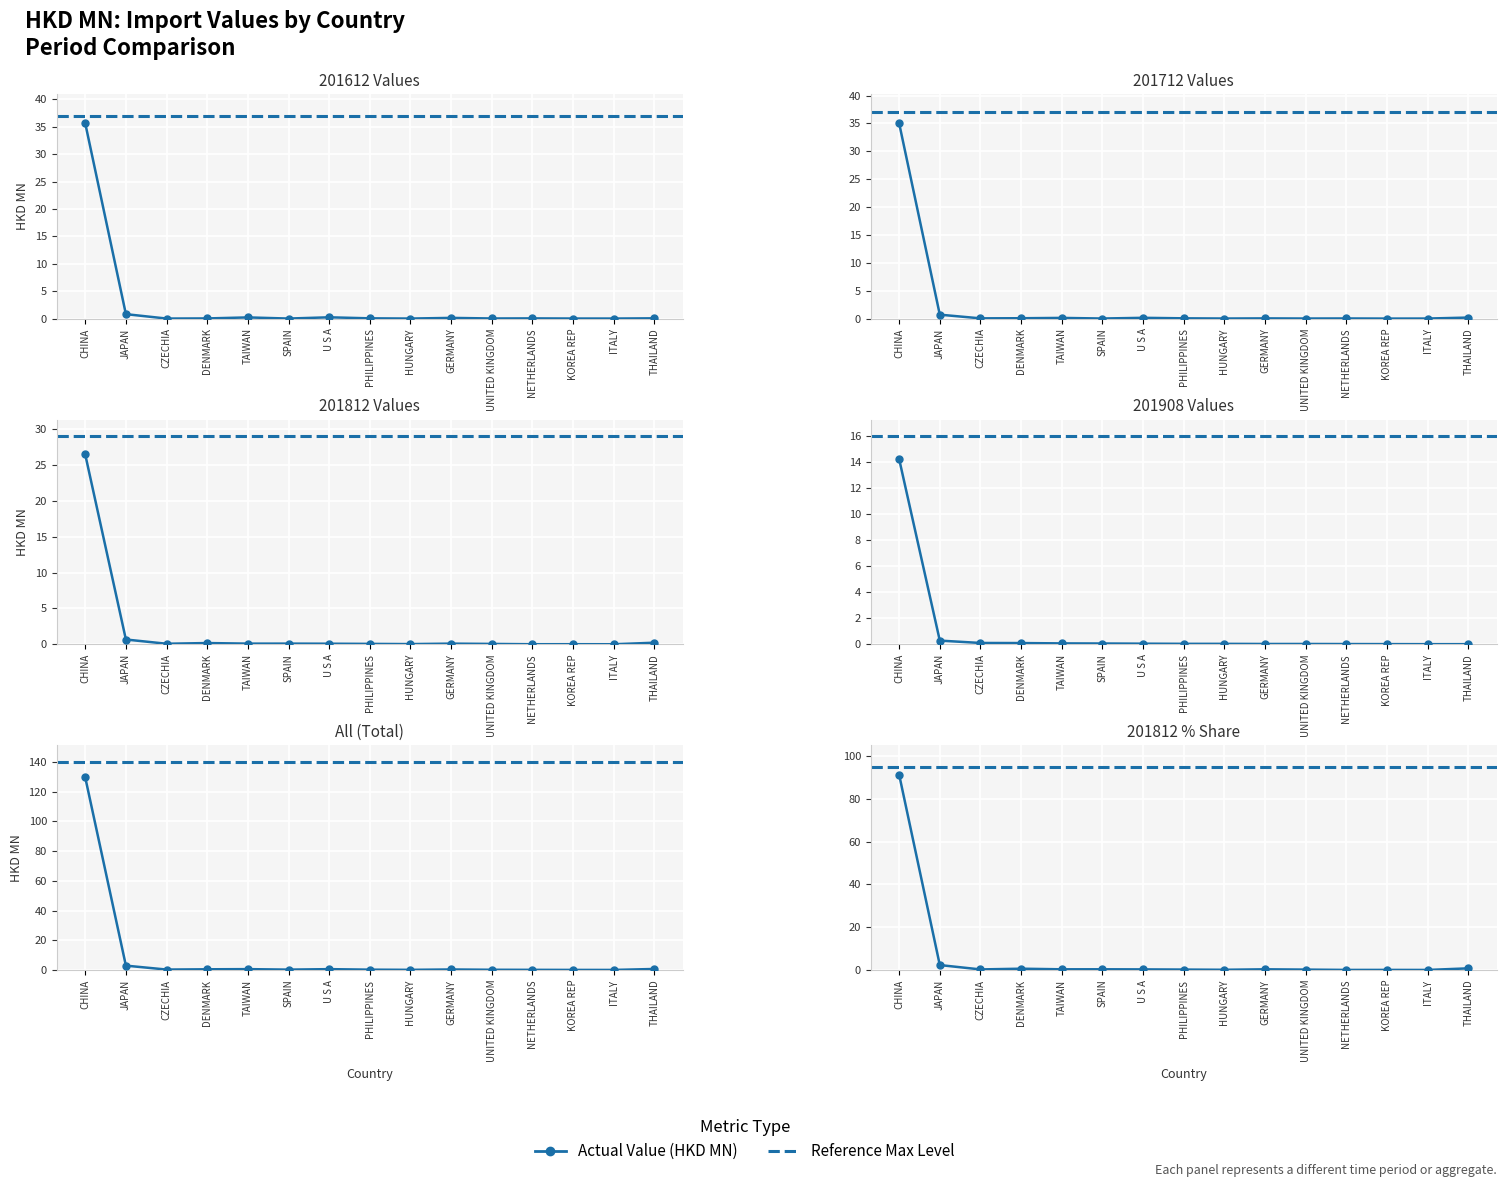

Is it true that 201612 Values equals 0.0 at SPAIN?

True